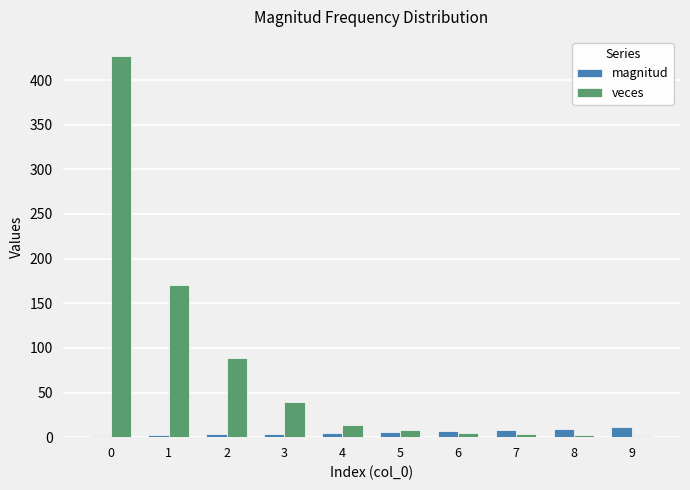

Are the bars grouped side by side (vs. stacked)?

Yes